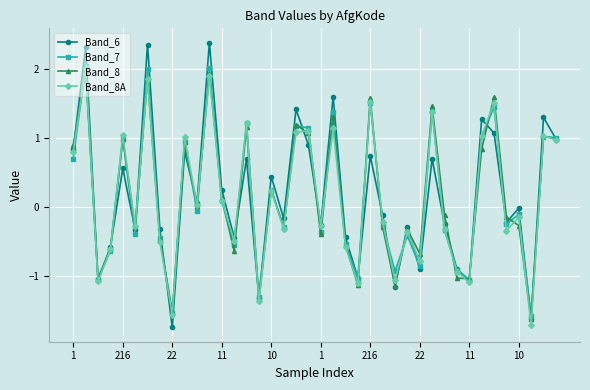

What is the difference between the maximum and second lowest values in the Band_8A series?

3.6